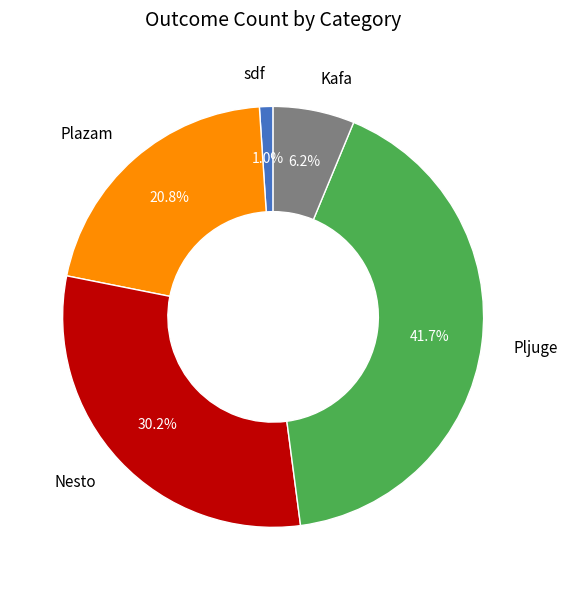

To the nearest percent, what is the difference between the Nesto and Plazam slice percentages?

9%